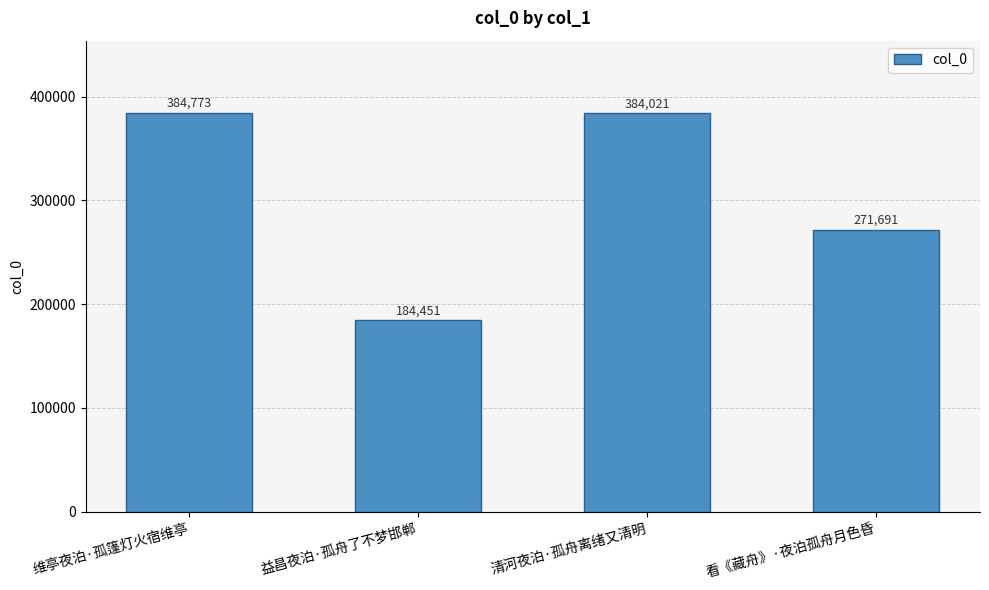

How many values are below 384021?

2